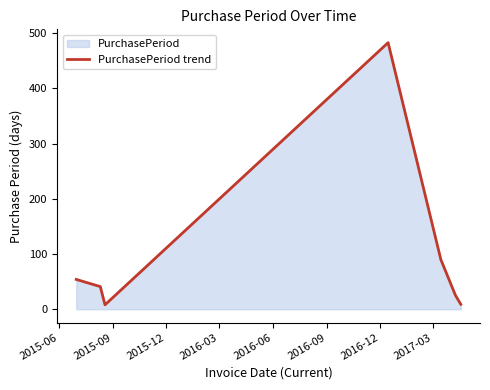

True or false: the data has more than 1 interior local peaks.

False